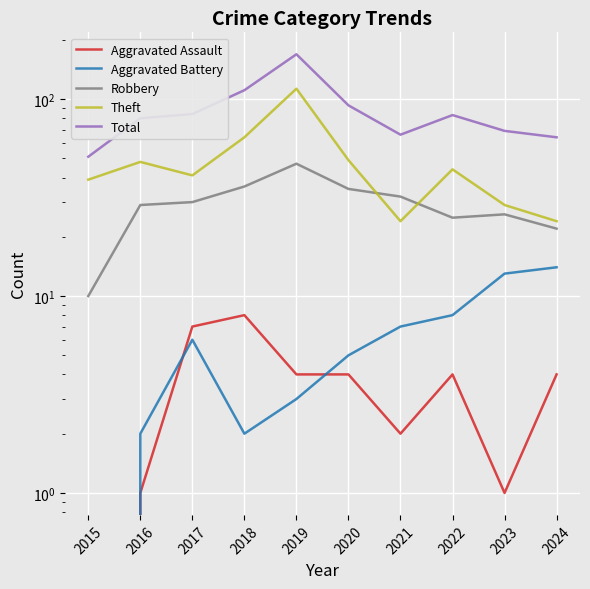

True or false: Aggravated Battery and Robbery cross at least once.

False